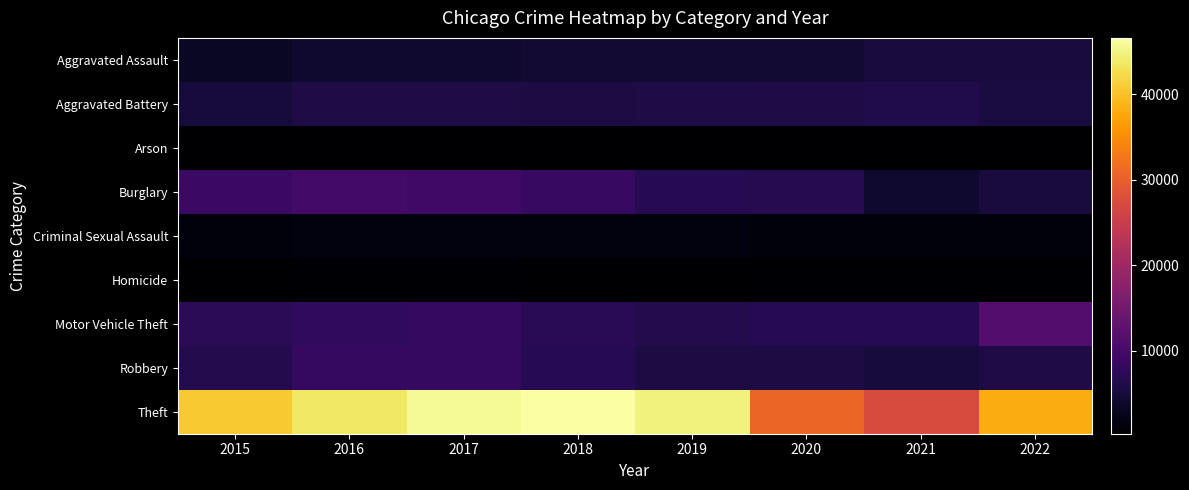

Which series has the widest spread of values?

Theft